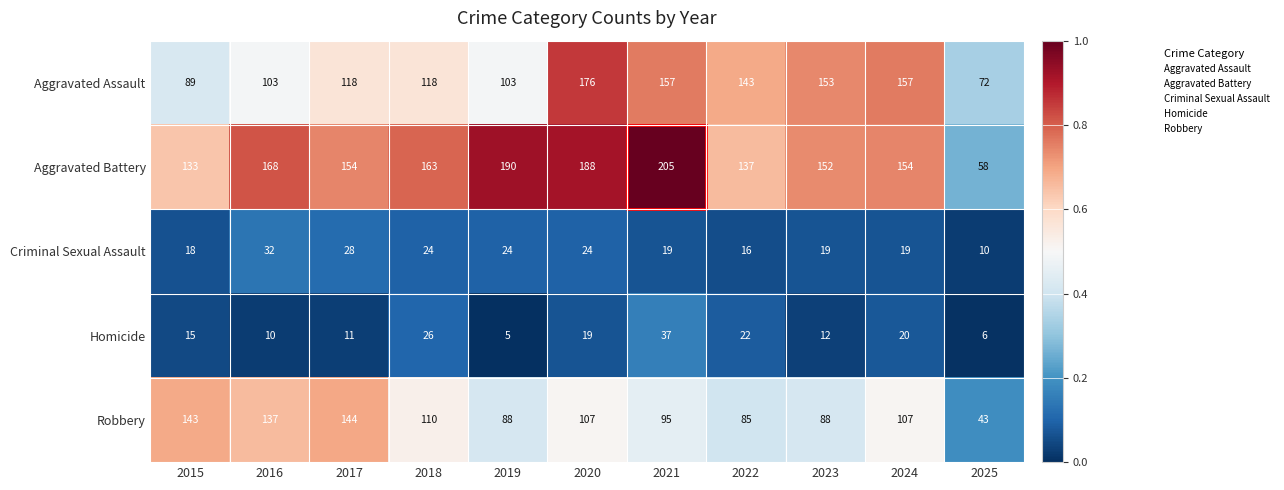

What value does the Aggravated Assault series have at 2019?

103